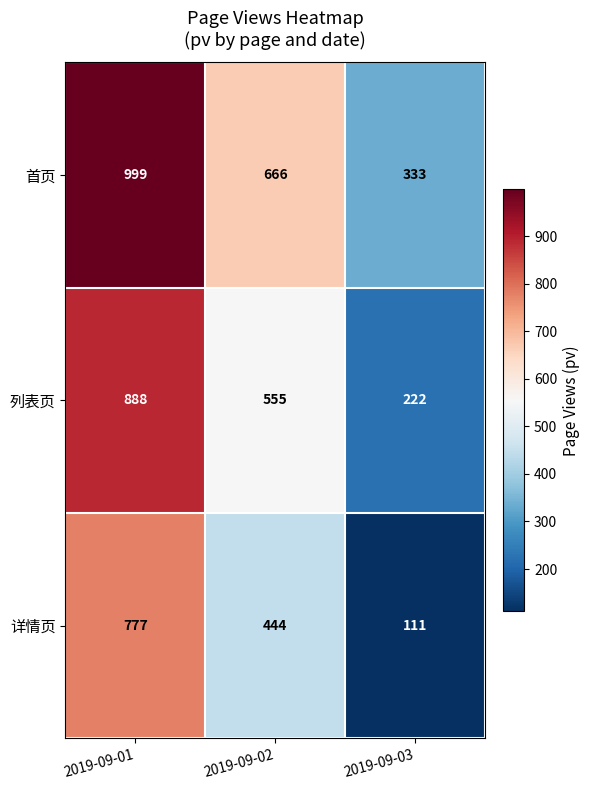

Count the 首页 values in the range 333 to 999.

3